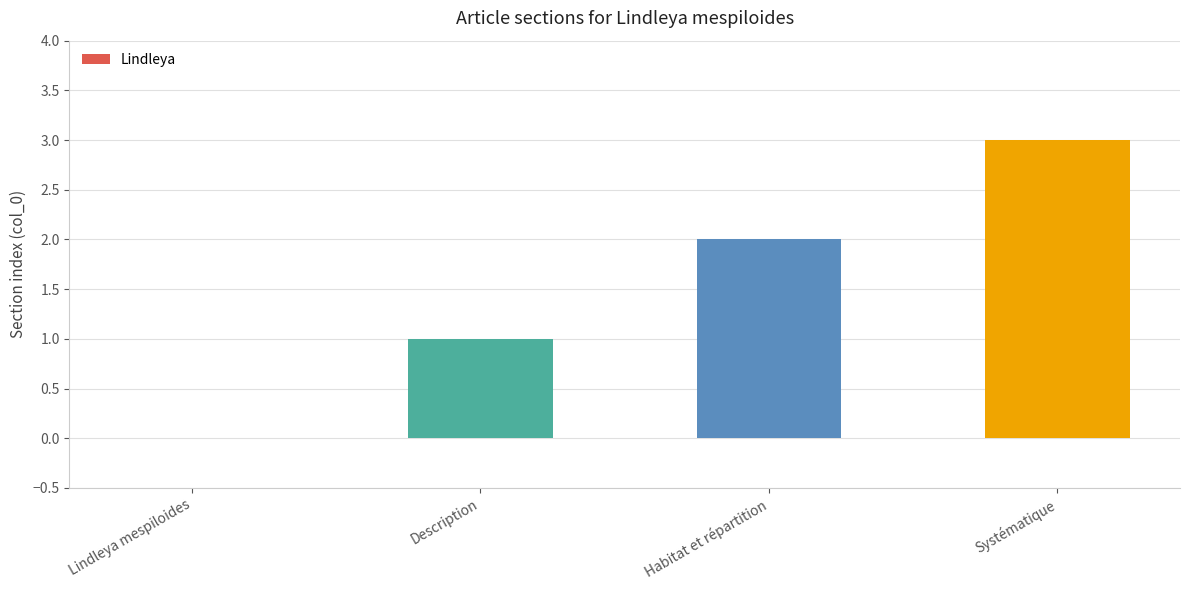

How many distinct data groups are displayed?

1